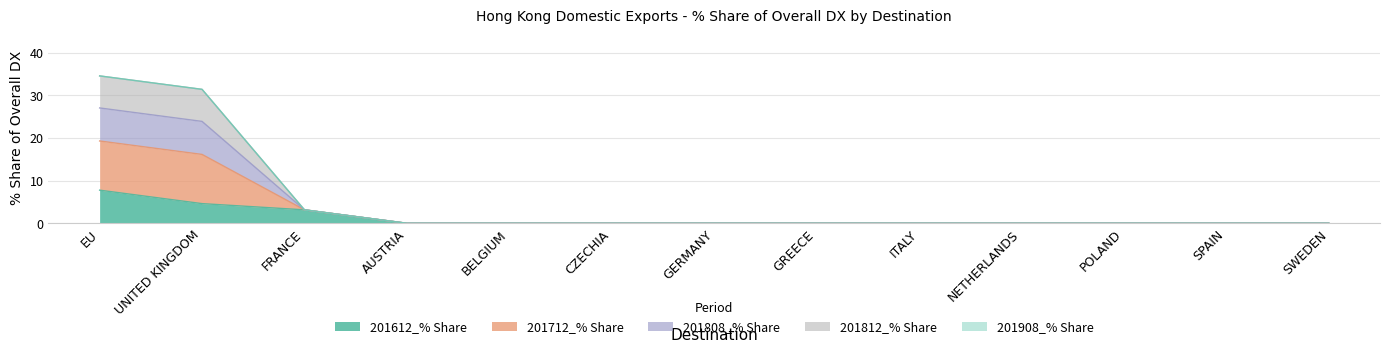

True or false: 201612_% Share and 201808_% Share cross at least once.

False